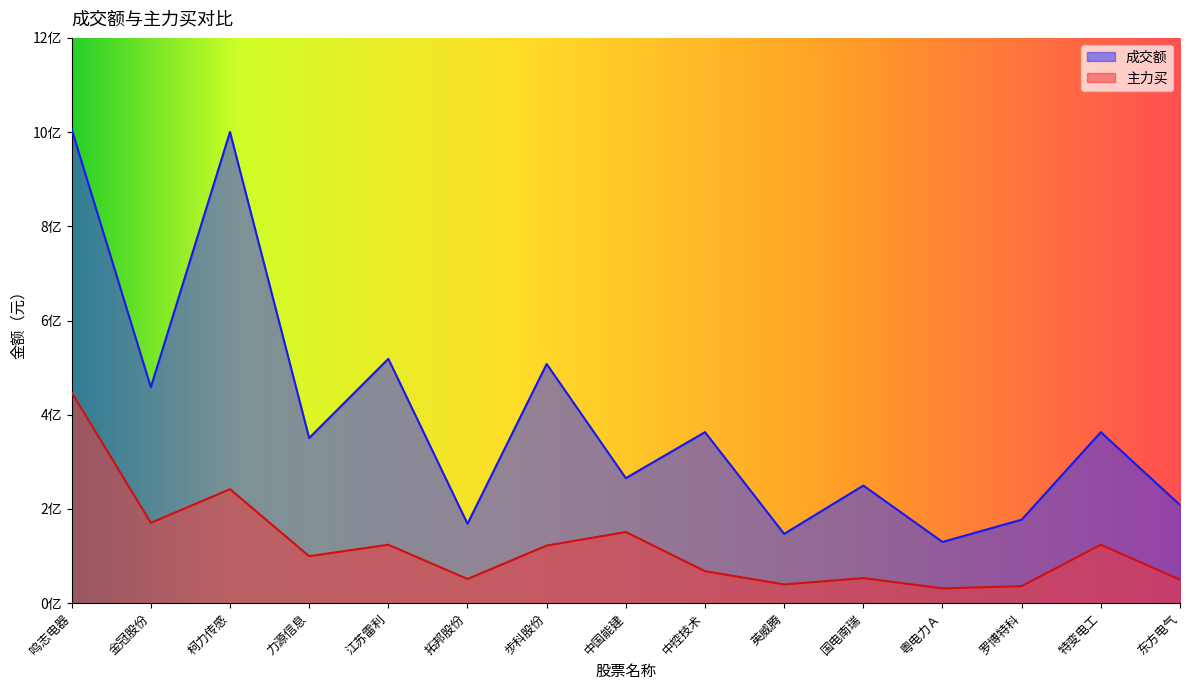

What is the total value across all series at 力源信息?

450419436